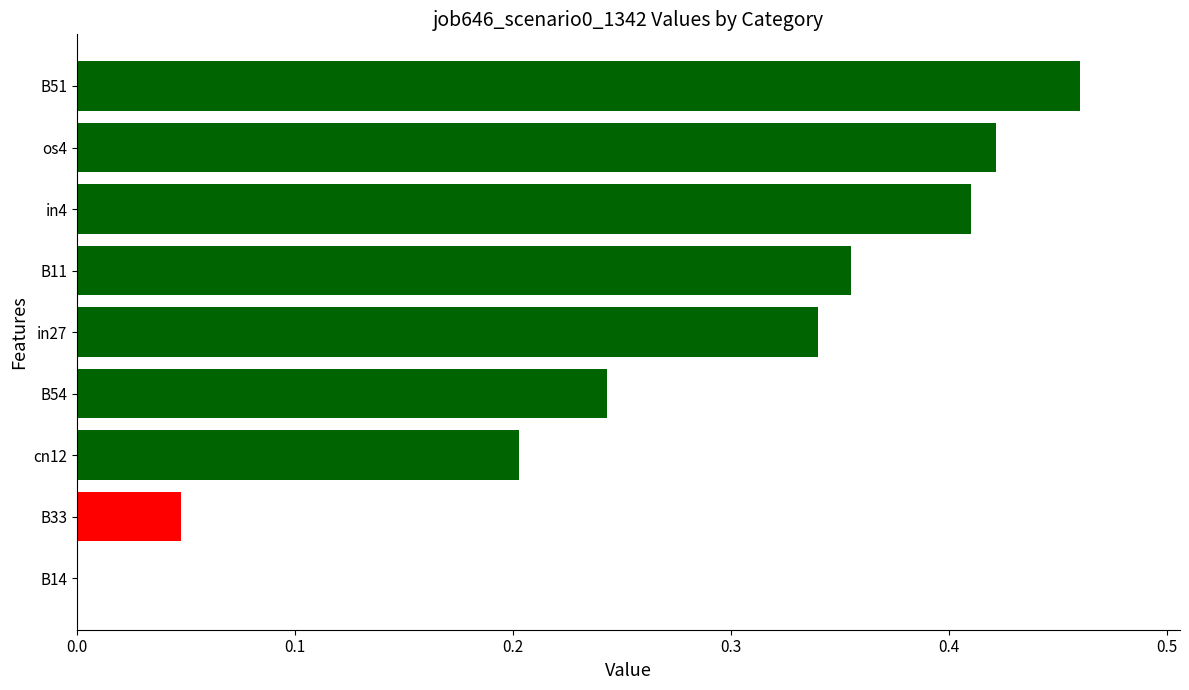

Which category has the highest value across all series?

B51